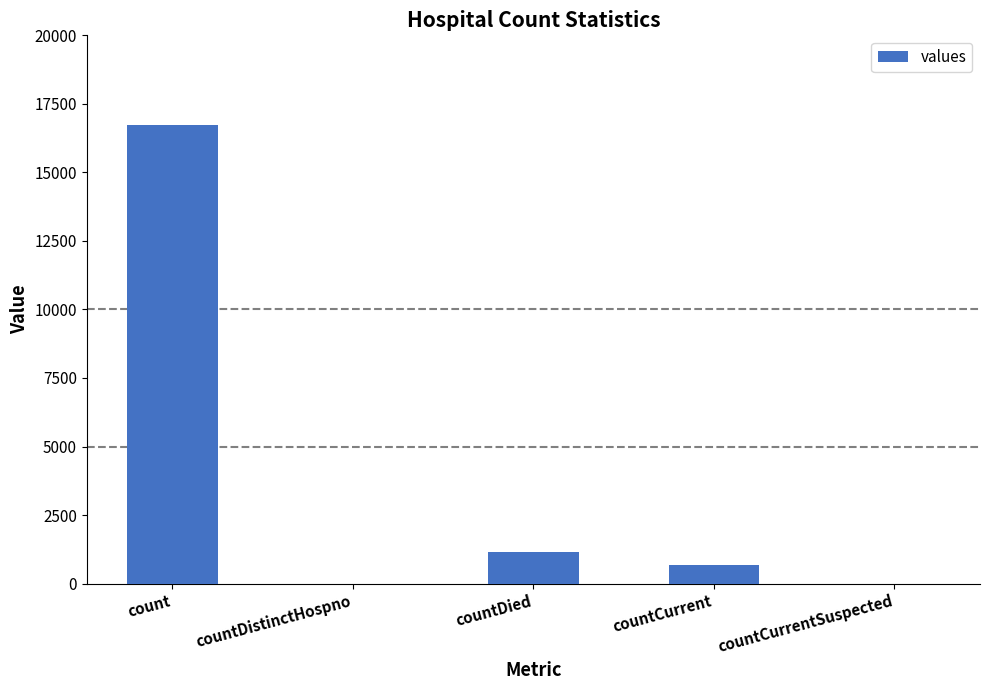

The chart shows a value of 10013 at countCurrentSuspected. True or false?

False